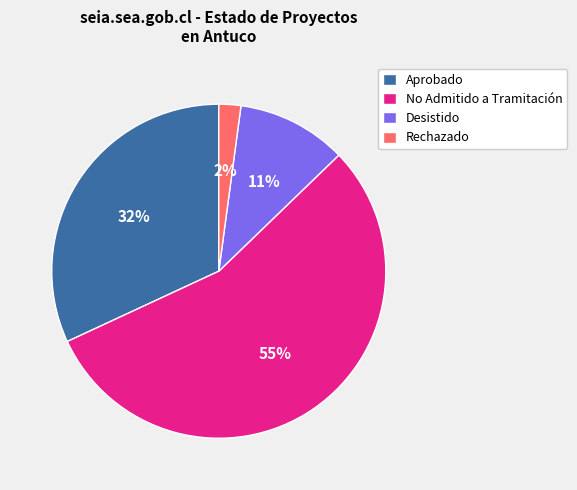

What is the largest slice in the pie chart?

No Admitido a Tramitación